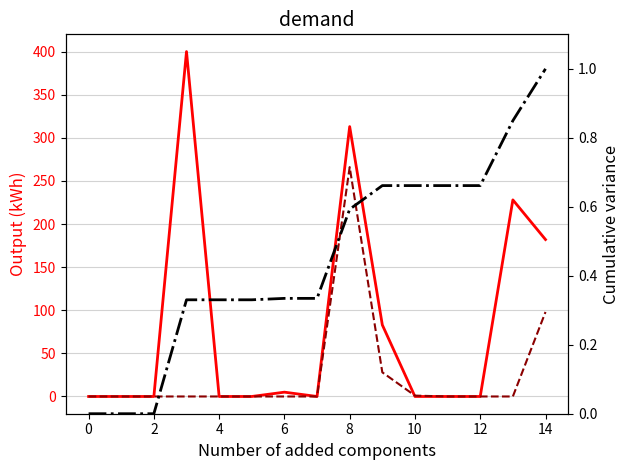

Between 13 and 8, which is larger?

13